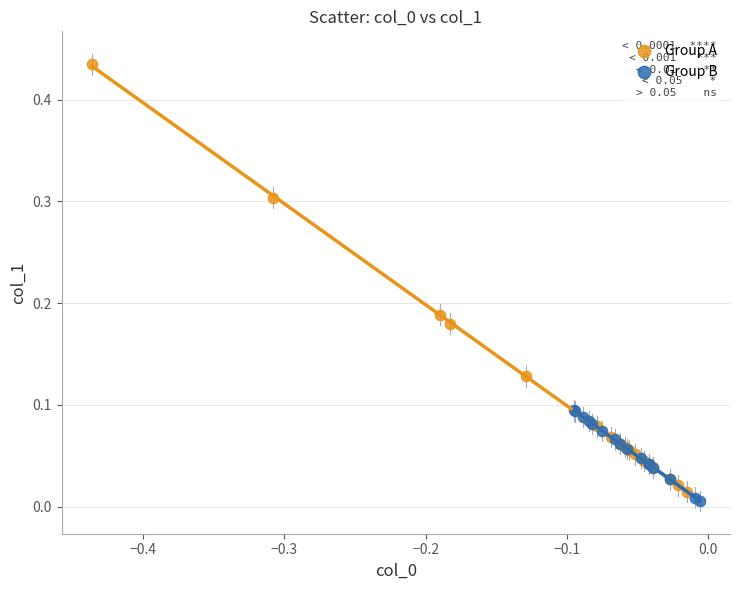

Which series reaches the maximum Y coordinate?

Group A